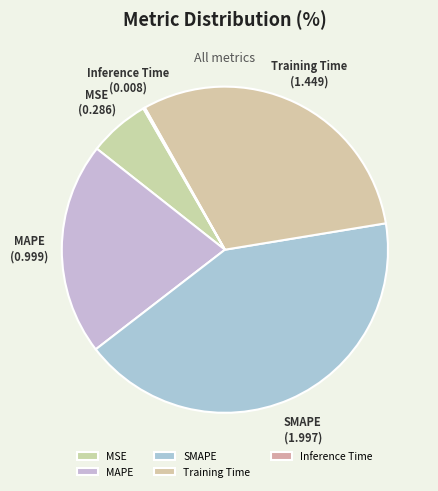

The MAPE slice represents 10% of the pie. True or false?

False